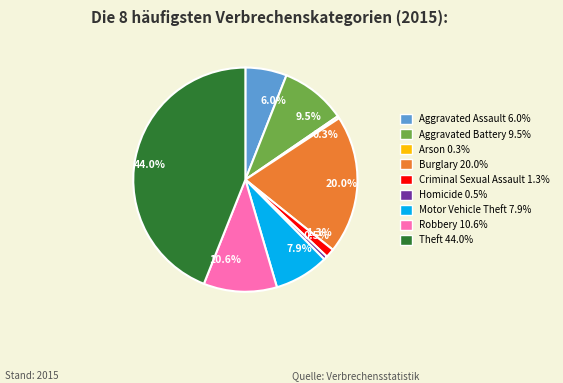

What portion of the pie excludes 20.0%?

80.0%